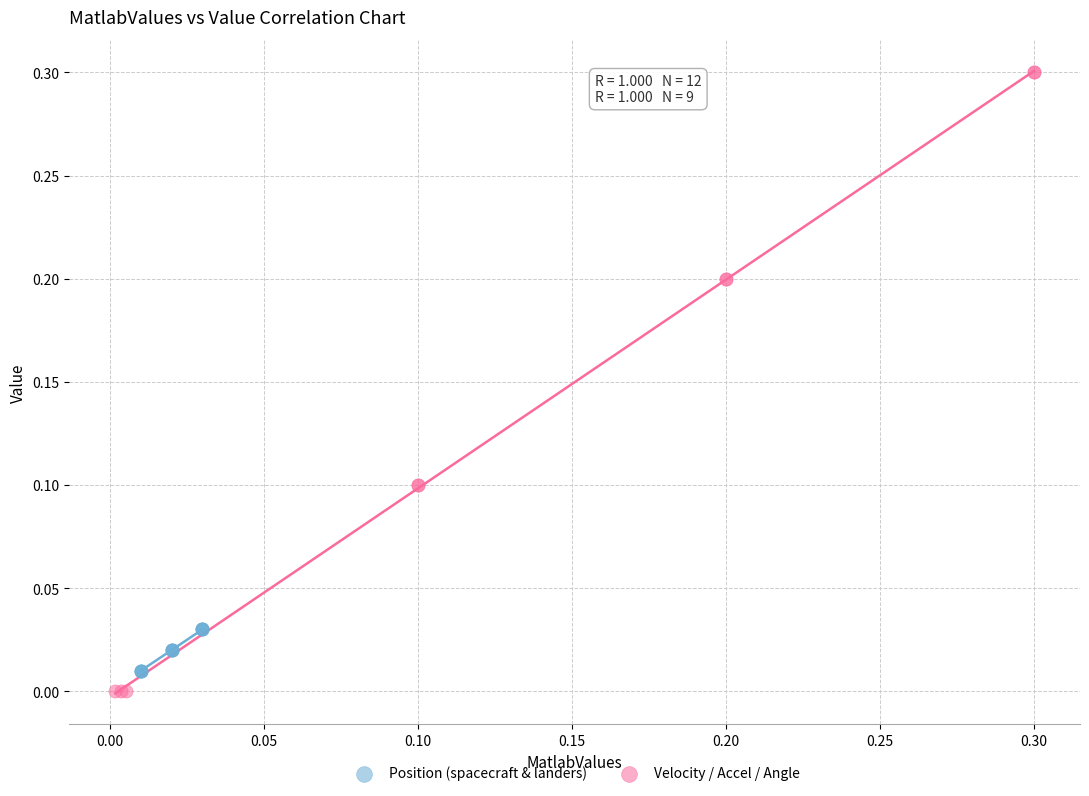

What are all the series names shown in the legend?

Position (spacecraft & landers), Velocity / Accel / Angle